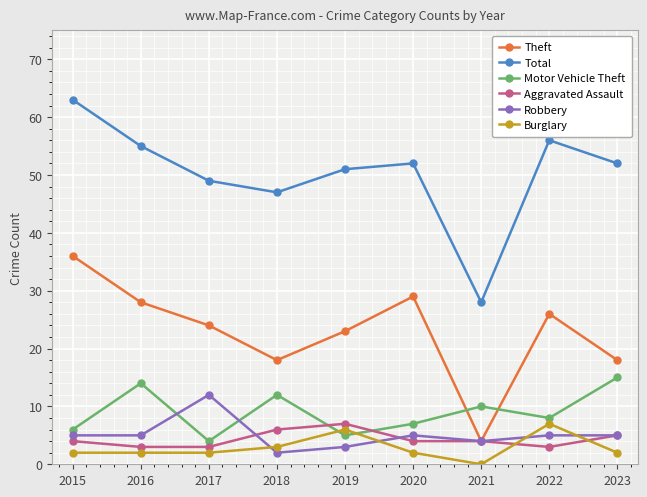

True or false: Aggravated Assault has more than 2 points higher than both neighbors.

False